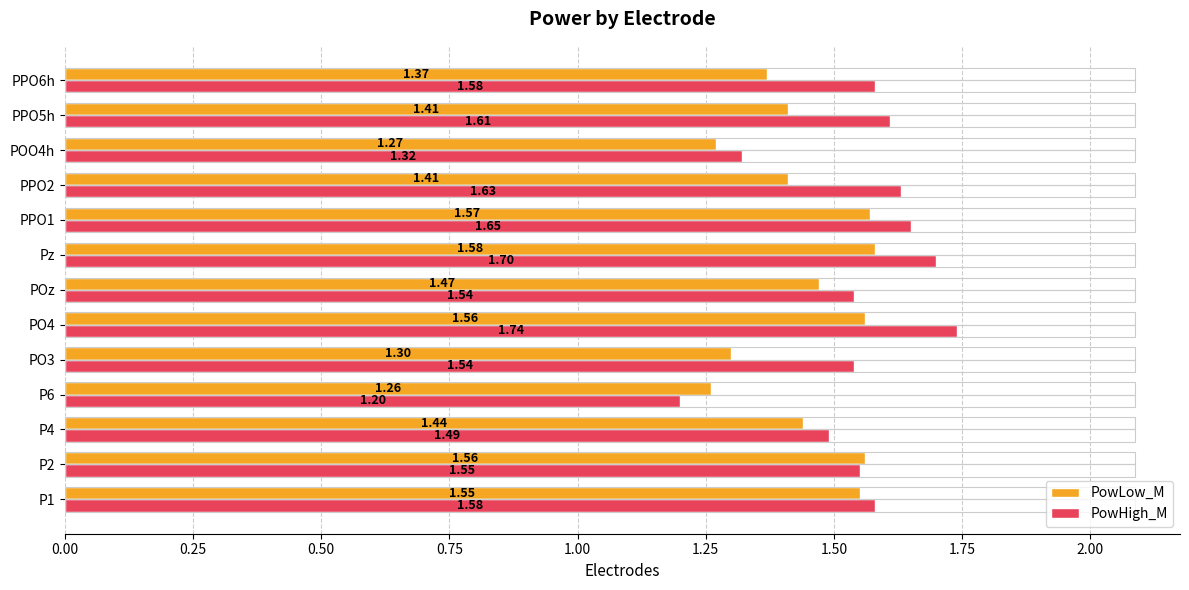

Is the value of PowLow_M at PPO1 greater than the value of PowHigh_M at PPO1?

No